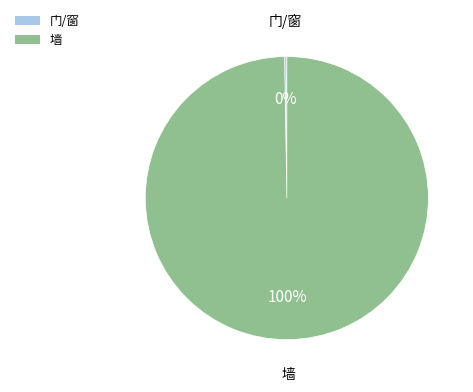

To the nearest percent, what is the average slice percentage?

50%